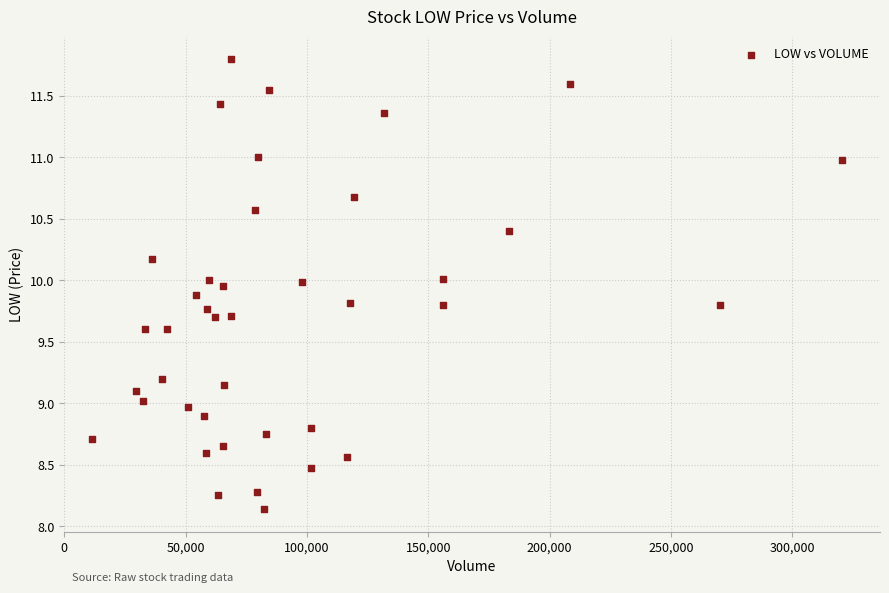

What is the range of Y values (max minus min)?

3.7